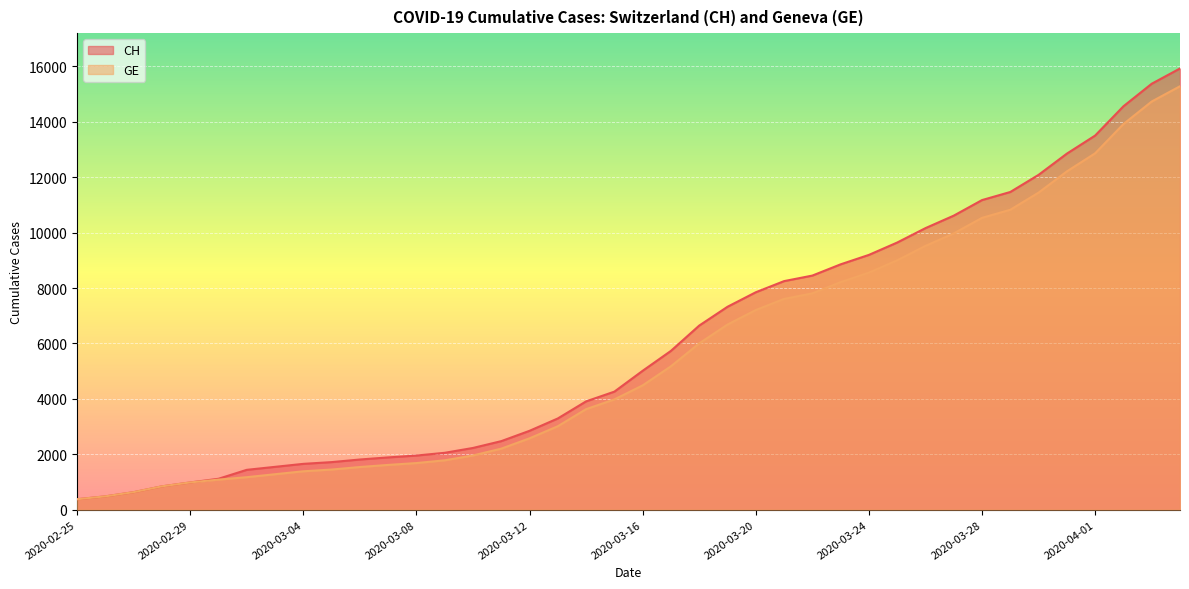

How many values in the GE series exceed 4485?

19